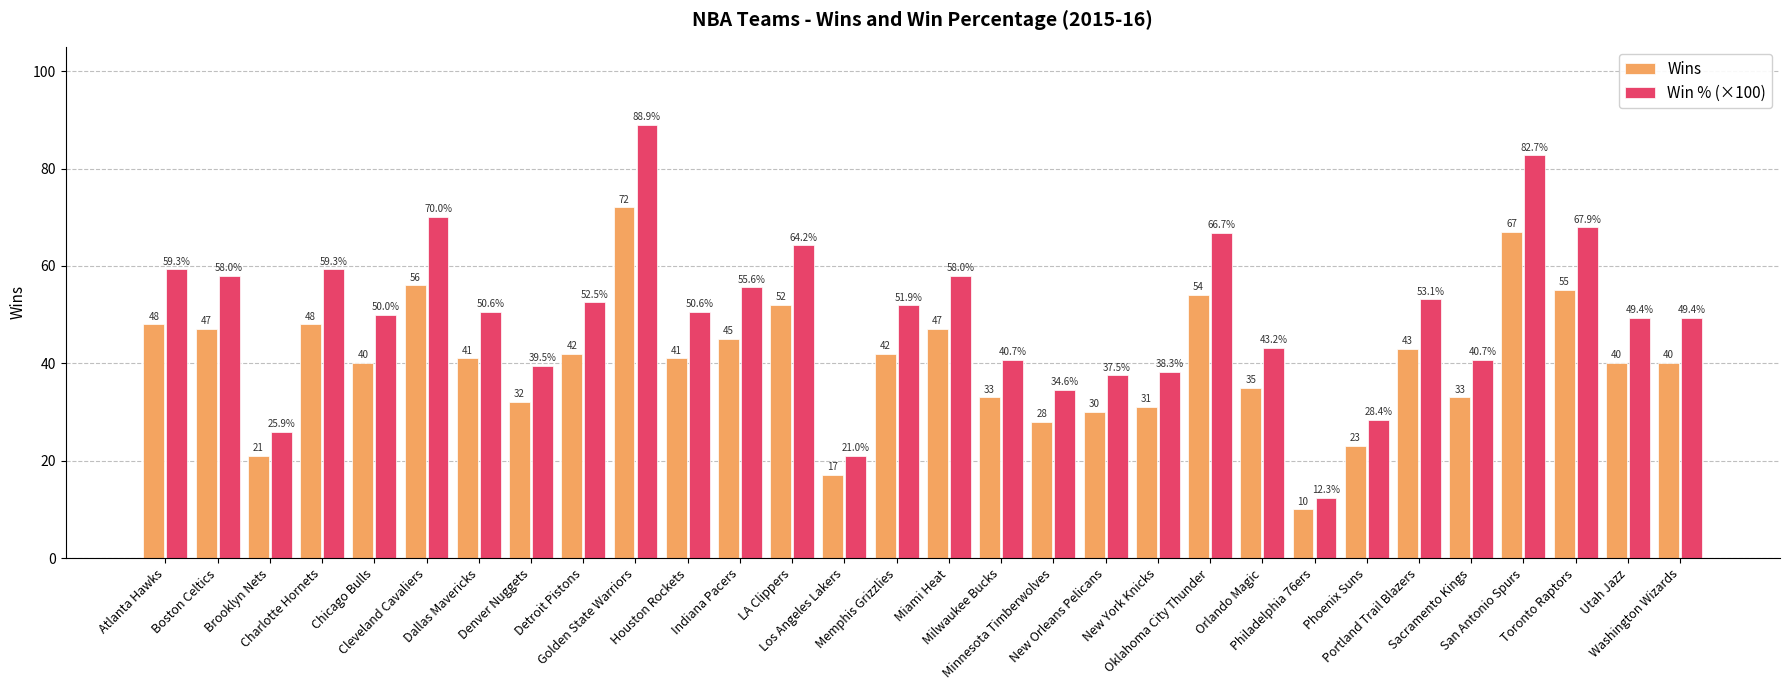

Is it true that Wins equals 67.0 at San Antonio Spurs?

True